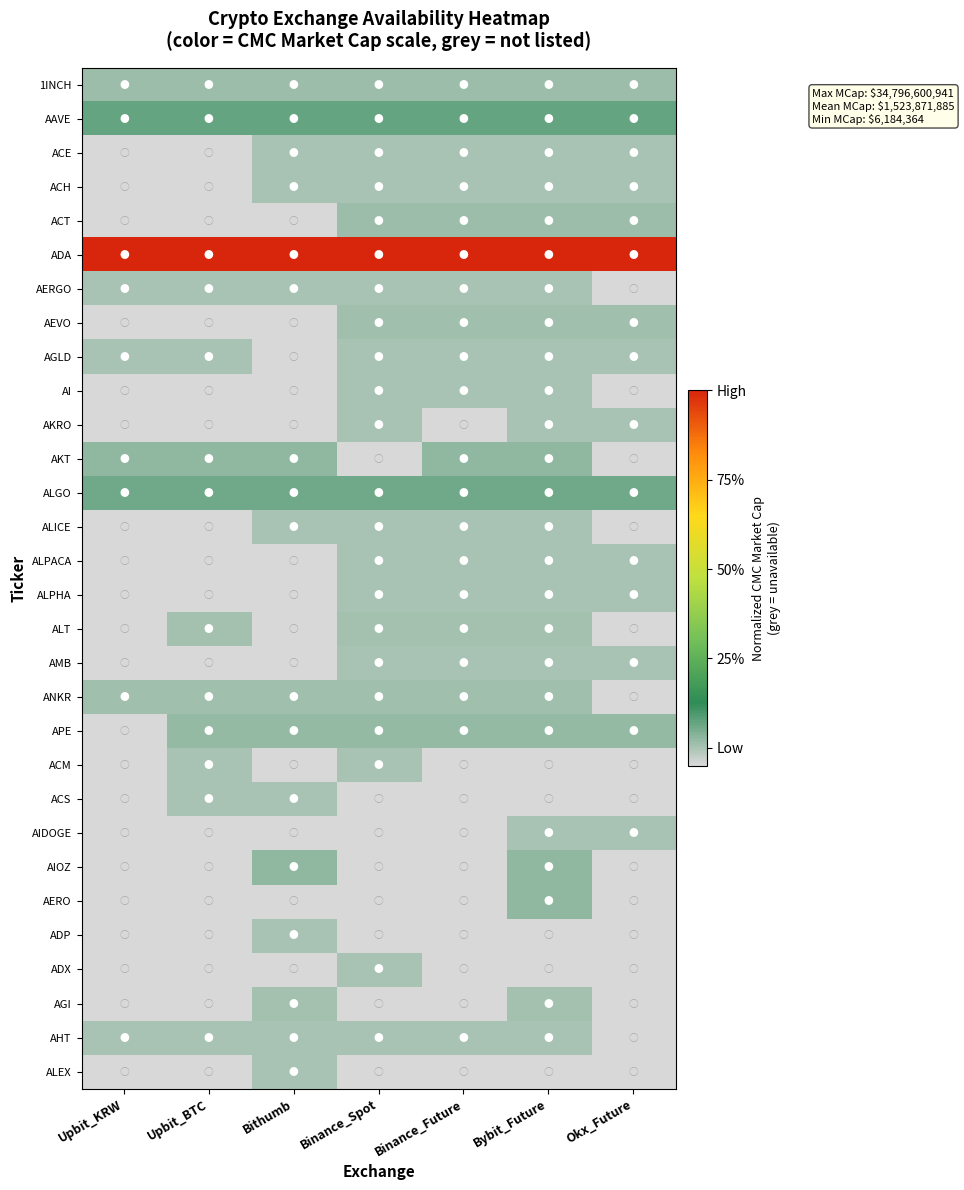

Which series has the largest total across all categories?

ADA